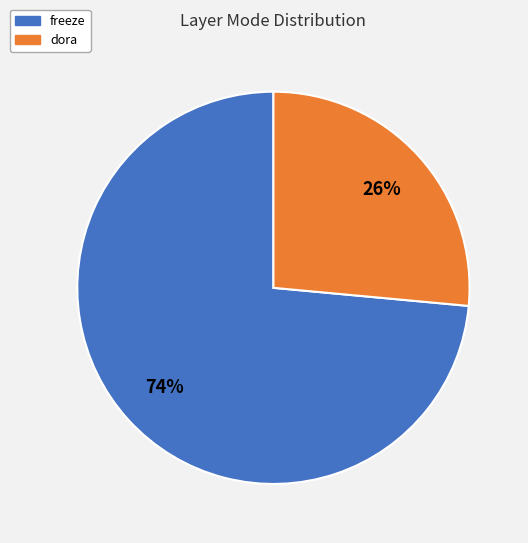

Is there a majority slice in this chart?

Yes